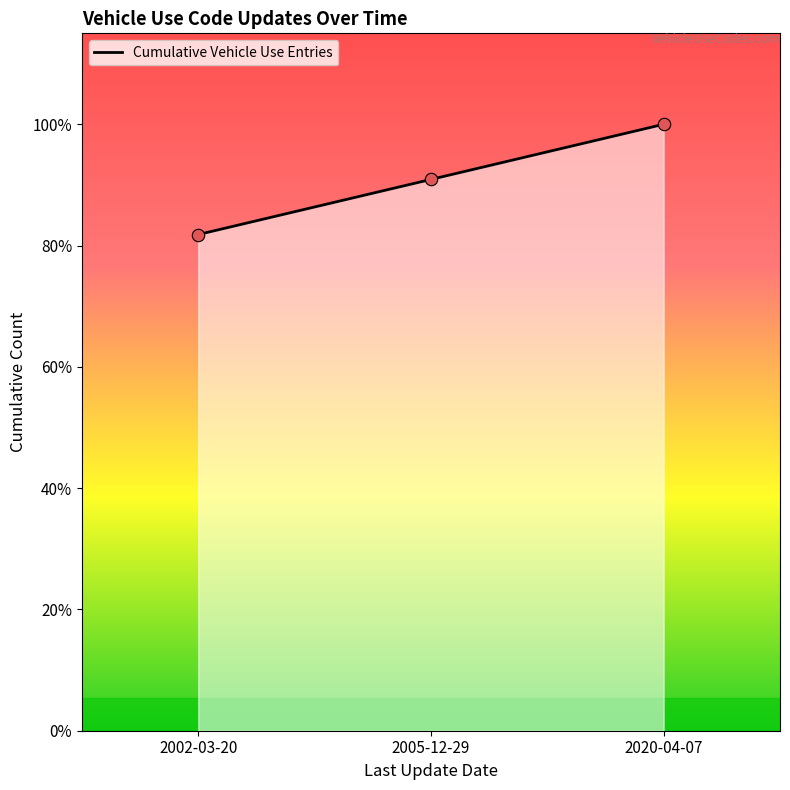

What is the change in value from 2002-03-20 to 2005-12-29?

+1